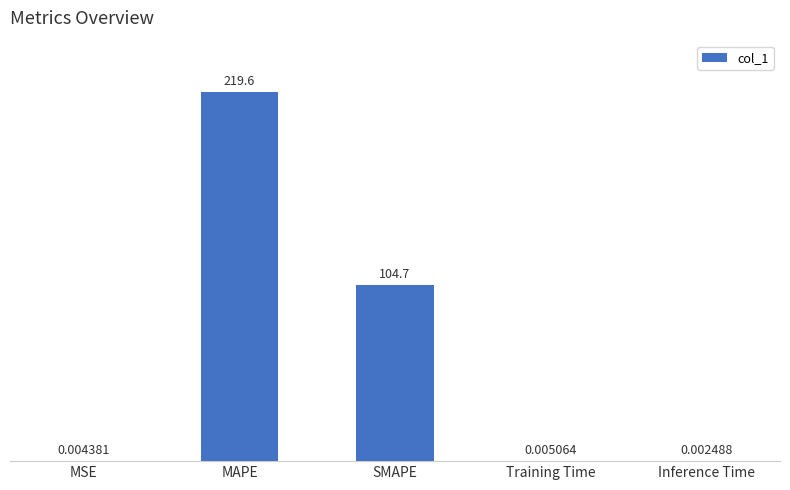

How many series are shown in this chart?

1